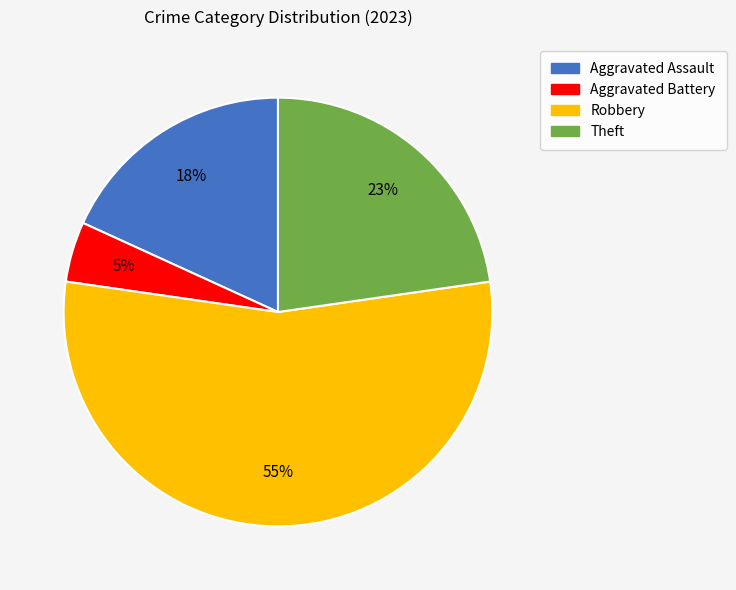

Does Robbery account for over 50% of the chart?

Yes